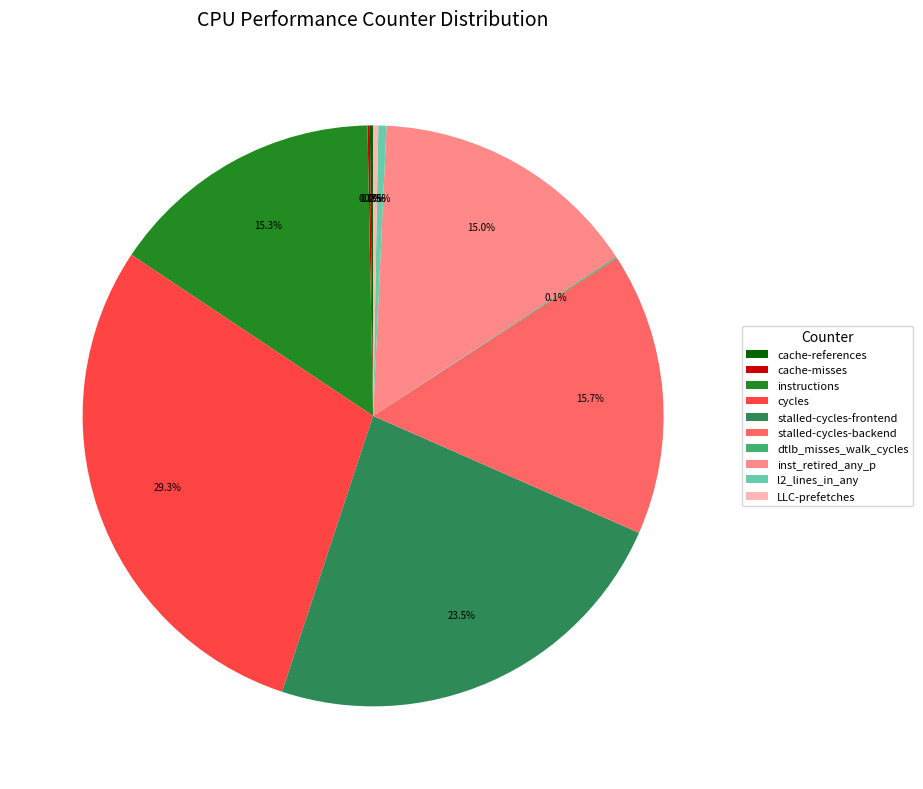

What percentage is NOT represented by cycles?

70.7%